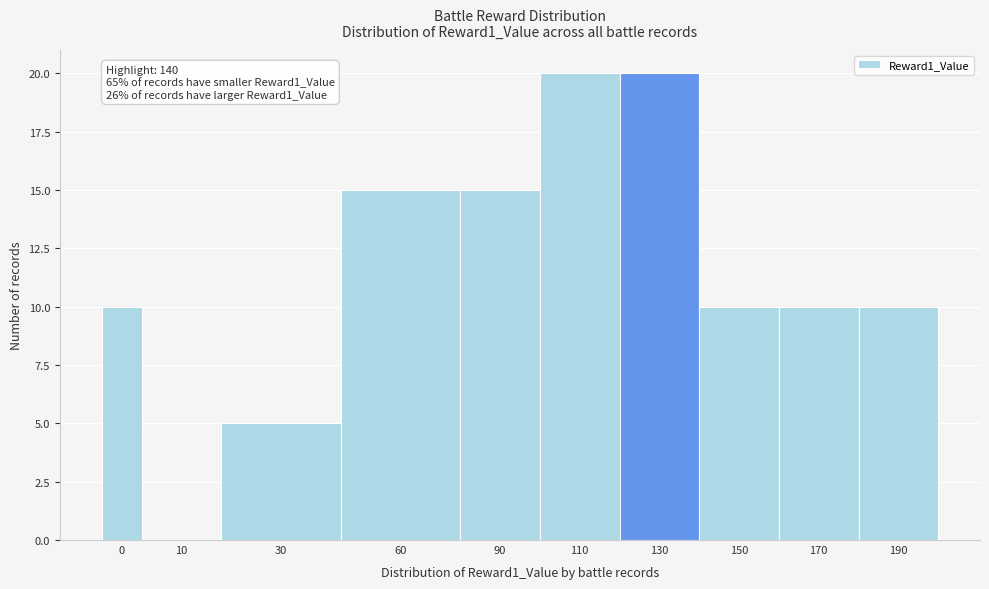

Reading left to right, transcribe all the data shown in this chart.

0=10	10=0	30=5	60=15	90=15	110=20	130=20	150=10	170=10	190=10